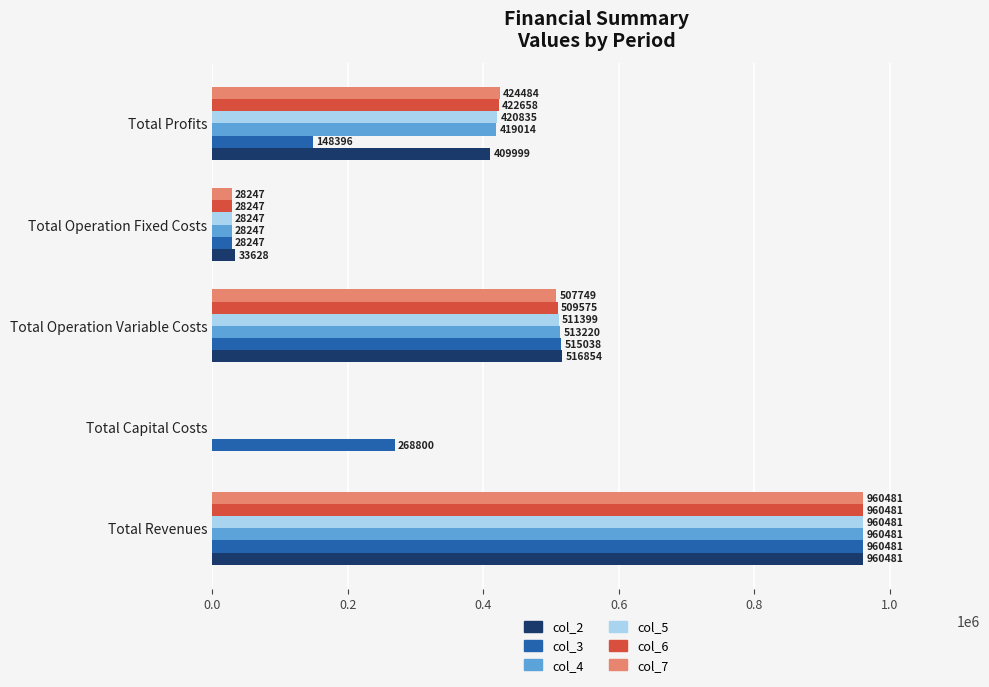

What is the sum of all col_6 values?

1920961.5